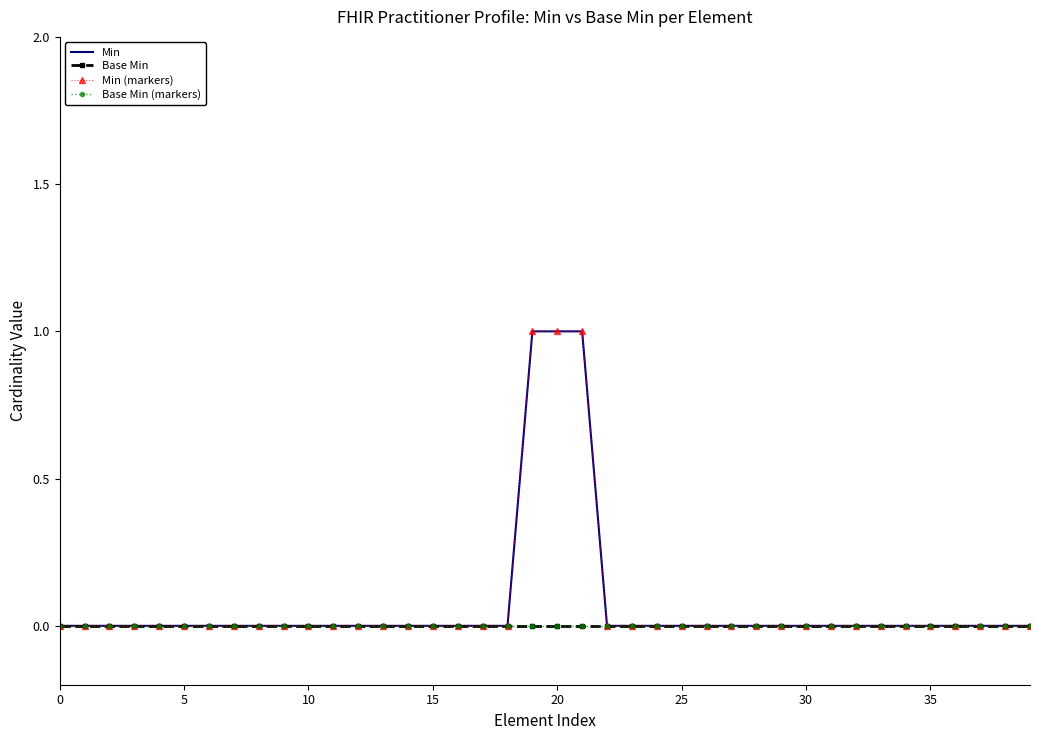

List the series in order of their peak value, lowest first.

Base Min, Base Min (markers), Min, Min (markers)